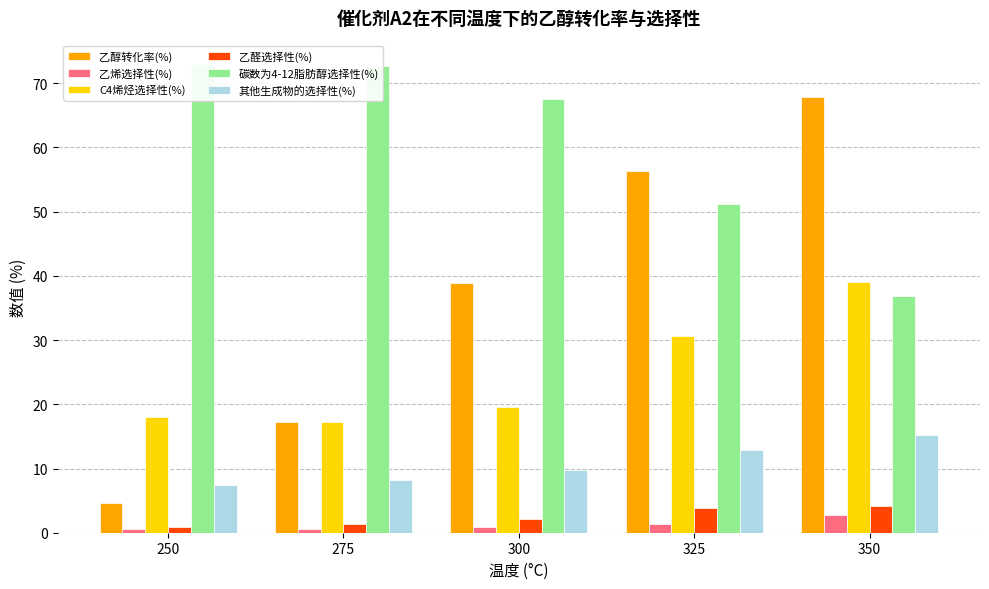

What is the value of the C4烯烃选择性(%) bar at the 5th from the left?

39.1